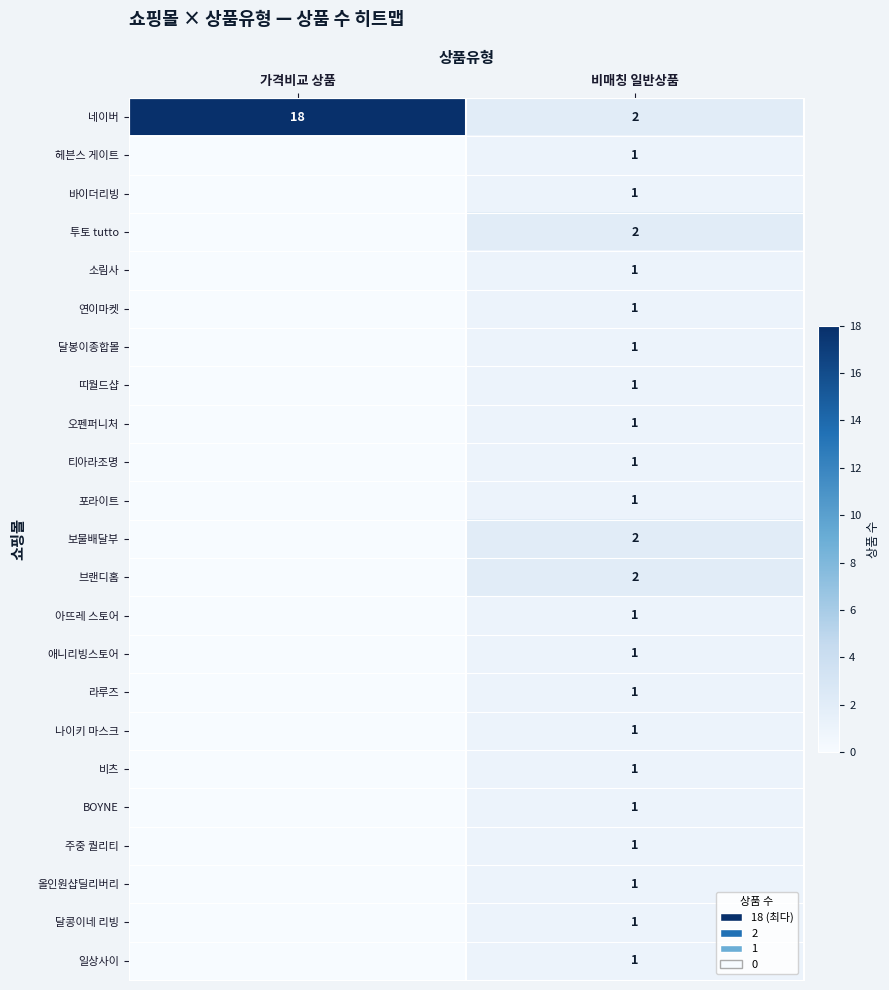

What is the spread (max minus min) of values at 비매칭 일반상품?

1